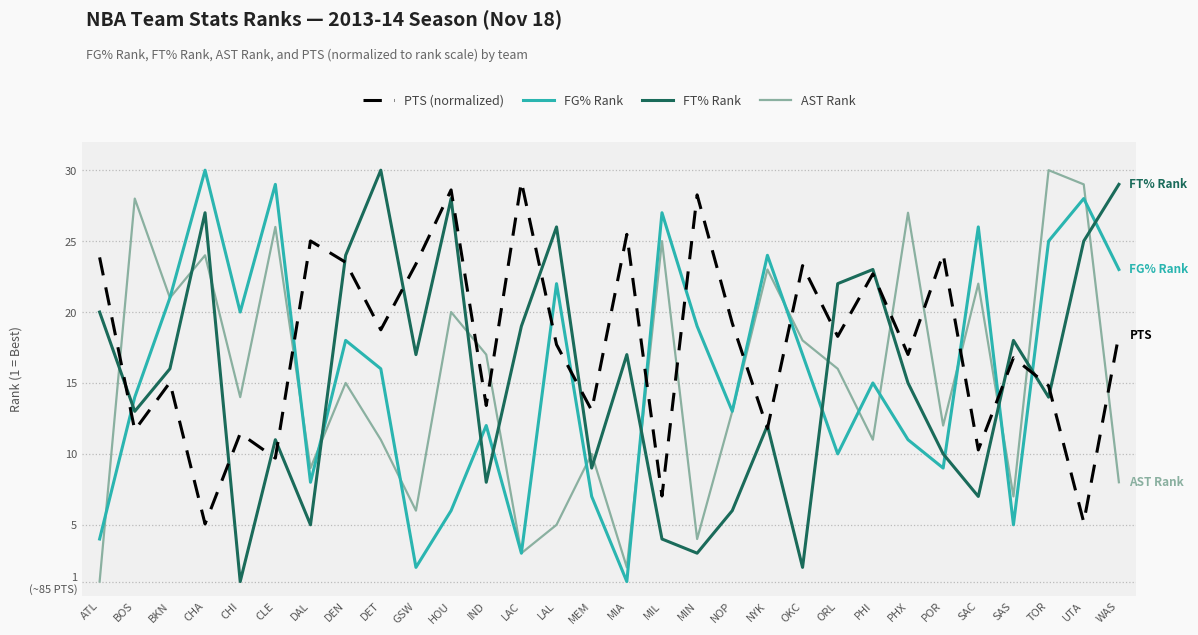

Where does the FG% Rank series first go above 16?

BKN